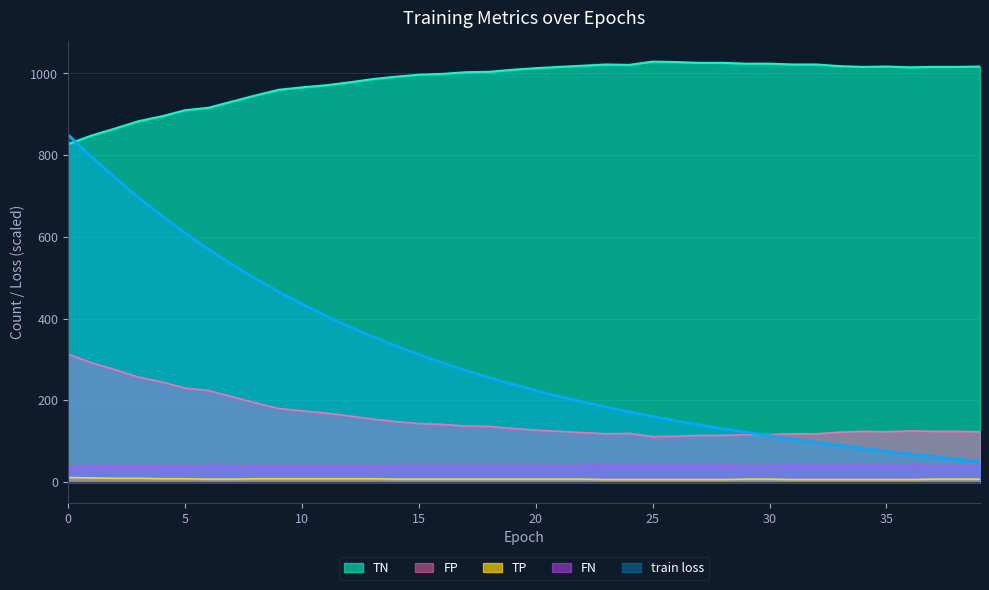

True or false: TP and FN intersect in this chart.

False